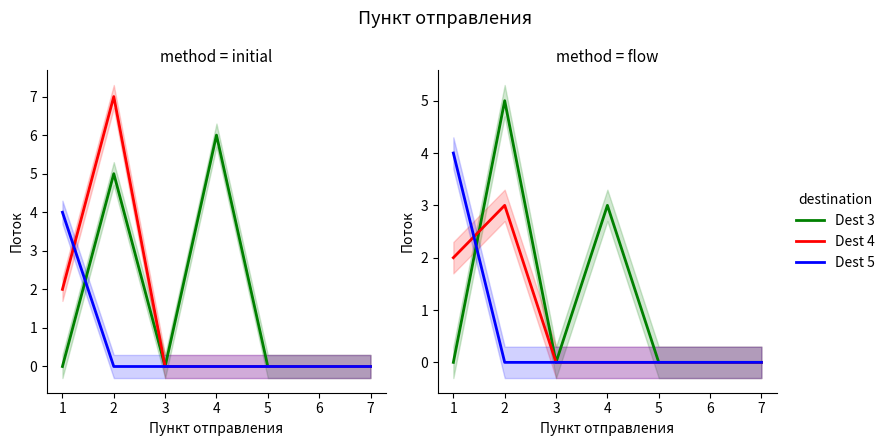

Does the chart display data point markers on the line(s)?

No